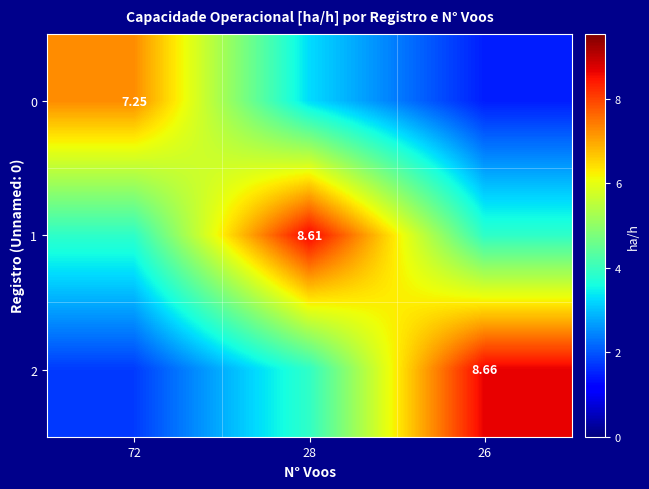

How many distinct data groups are displayed?

3